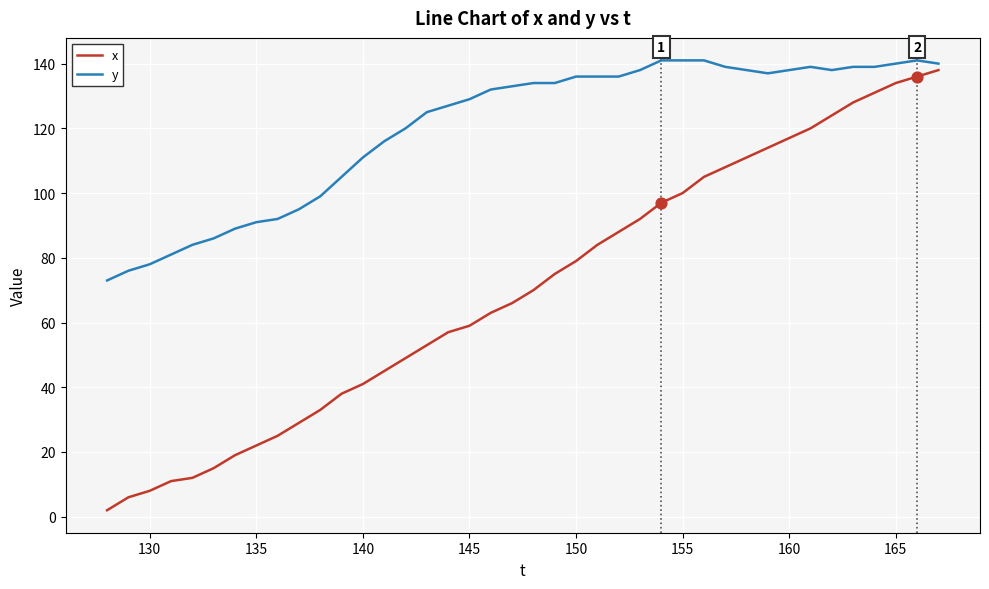

What is the highest value of the y series?

141